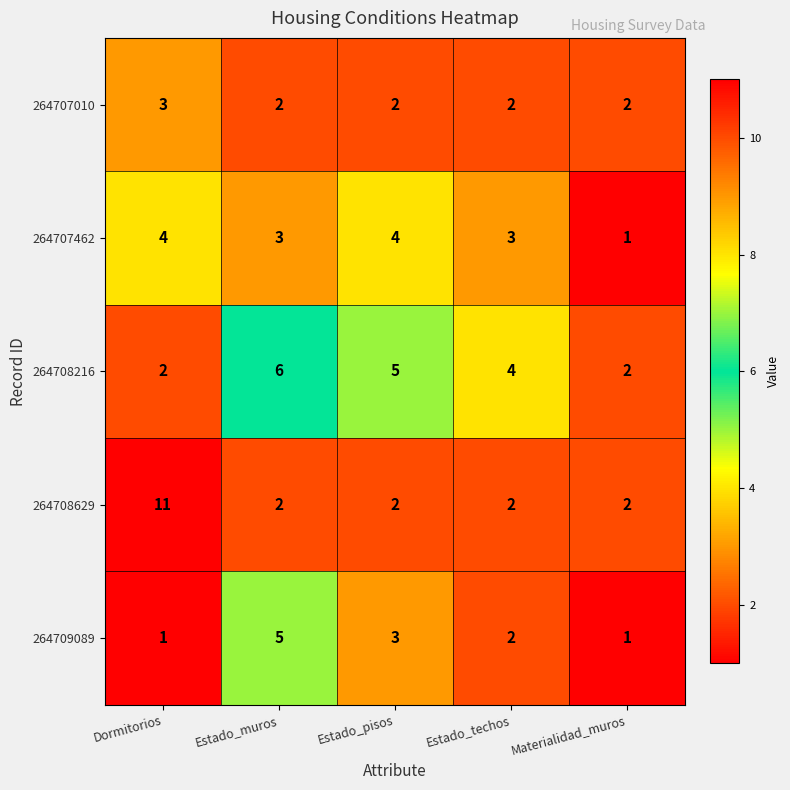

How many data points in 264707462 are less than 3?

1